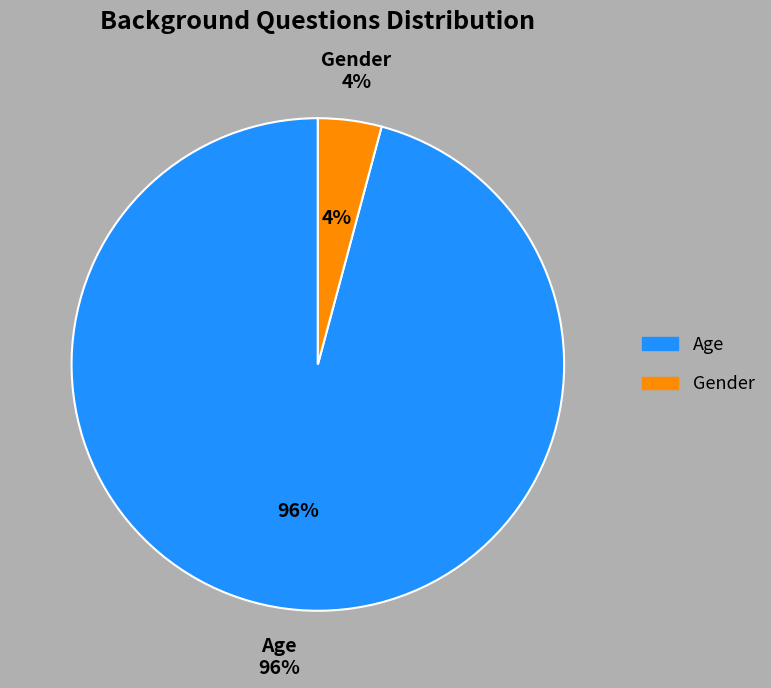

How many slices are in this pie chart?

2